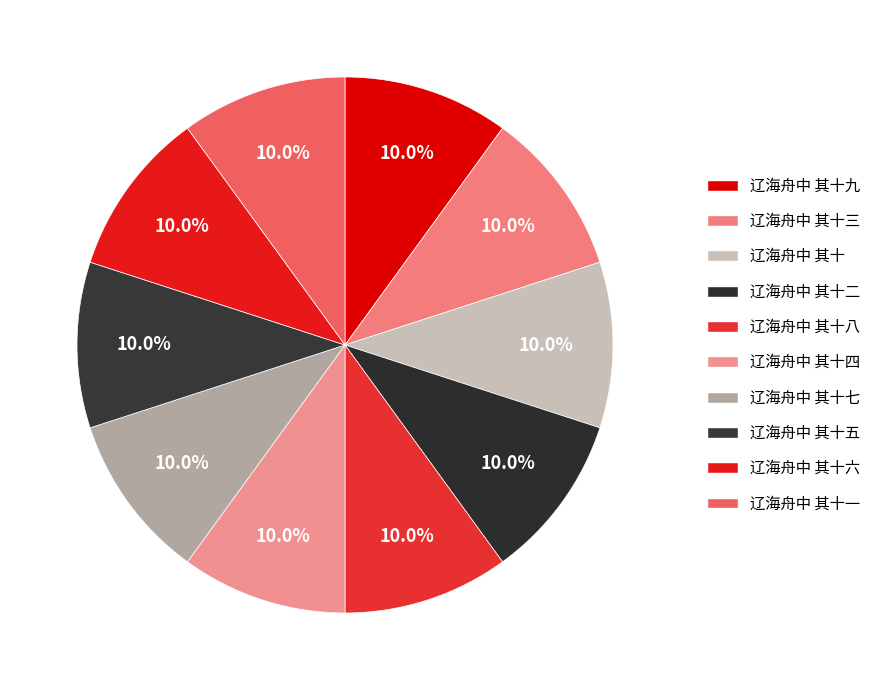

Is there any slice that represents more than half of the pie?

No